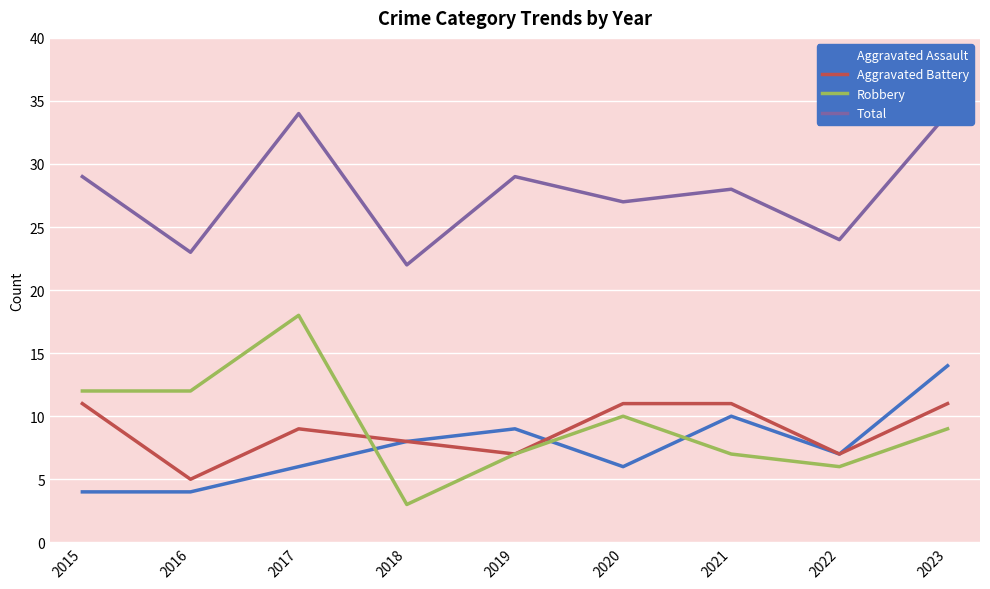

True or false: Total has more than 0 interior local peaks.

True